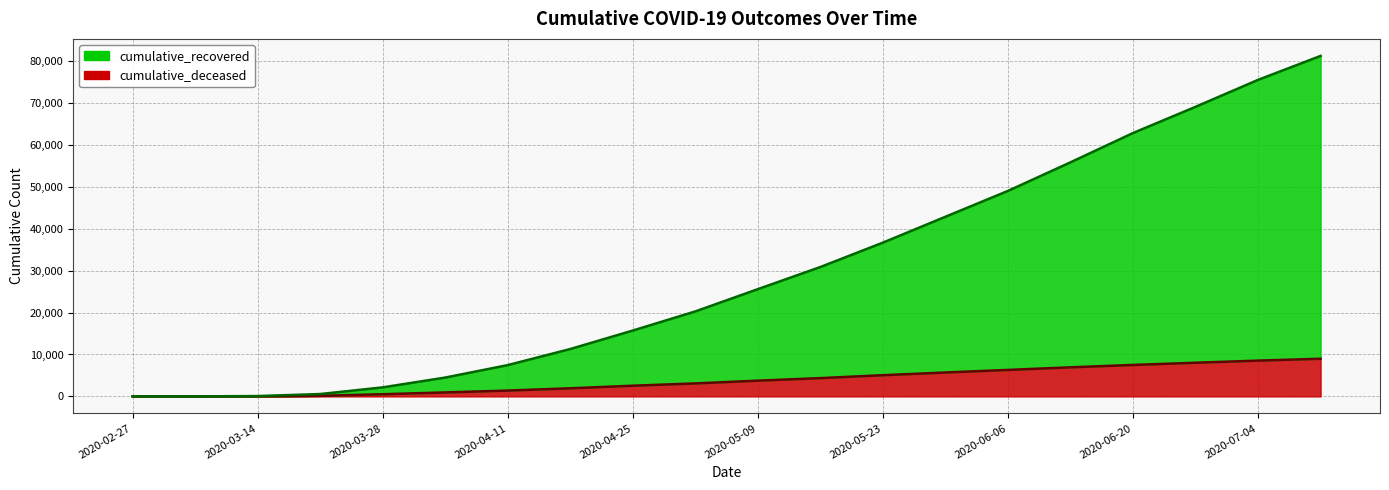

List the labels in order of cumulative_deceased value, smallest first.

2020-02-27, 2020-03-07, 2020-03-14, 2020-03-21, 2020-03-28, 2020-04-04, 2020-04-11, 2020-04-18, 2020-04-25, 2020-05-02, 2020-05-09, 2020-05-16, 2020-05-23, 2020-05-30, 2020-06-06, 2020-06-13, 2020-06-20, 2020-06-27, 2020-07-04, 2020-07-11